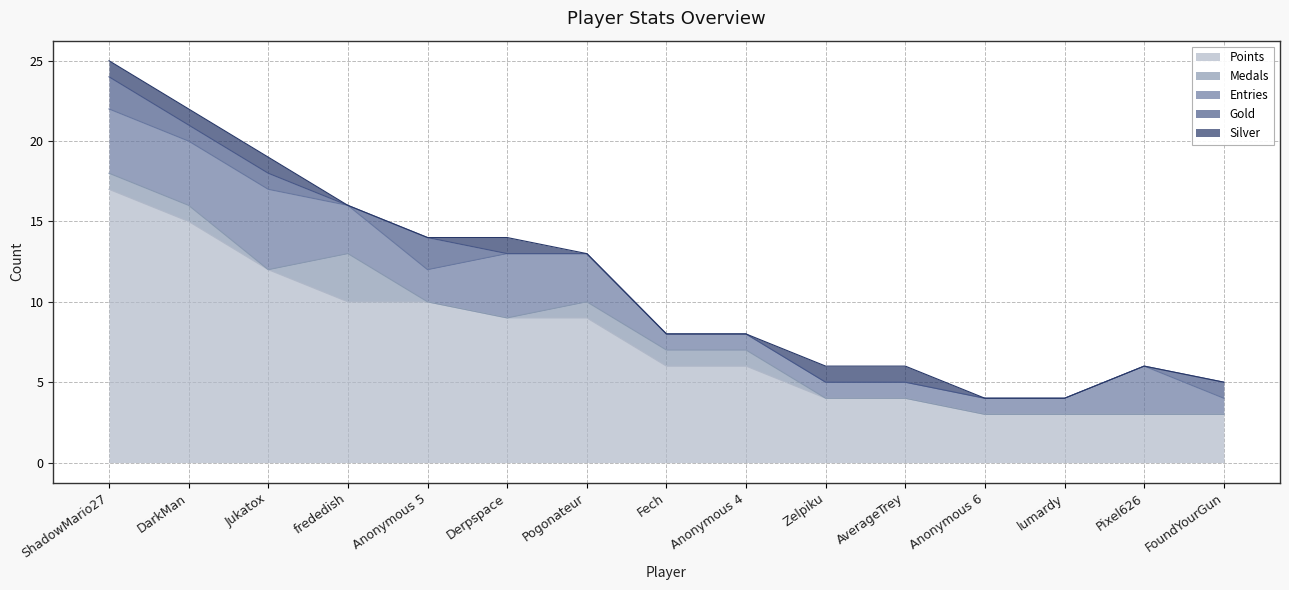

Which series has the largest total across all categories?

Points